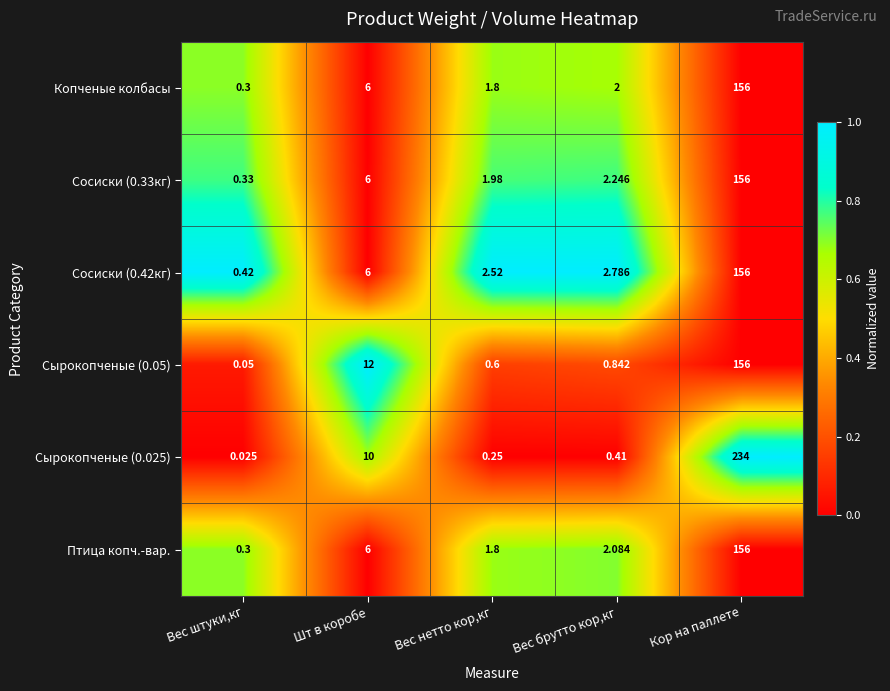

What is the total value across all series at Вес брутто кор,кг?

10.4